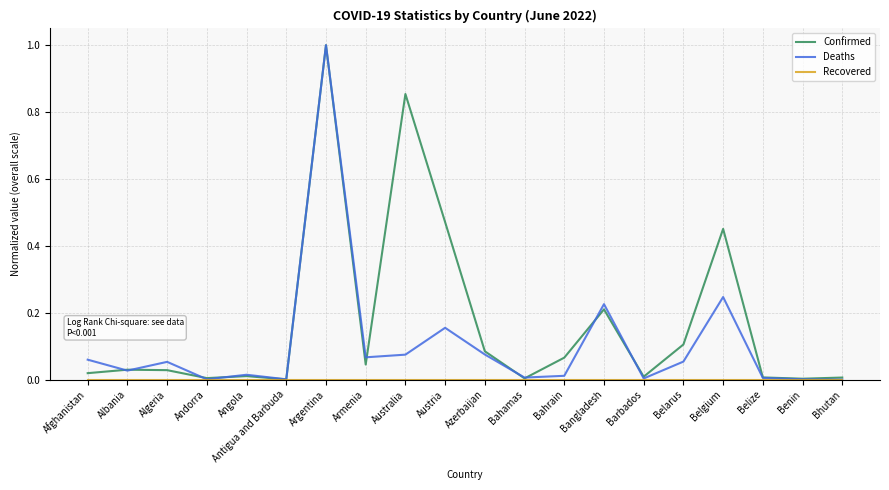

Which series changed the most between Argentina and Bahrain?

Deaths